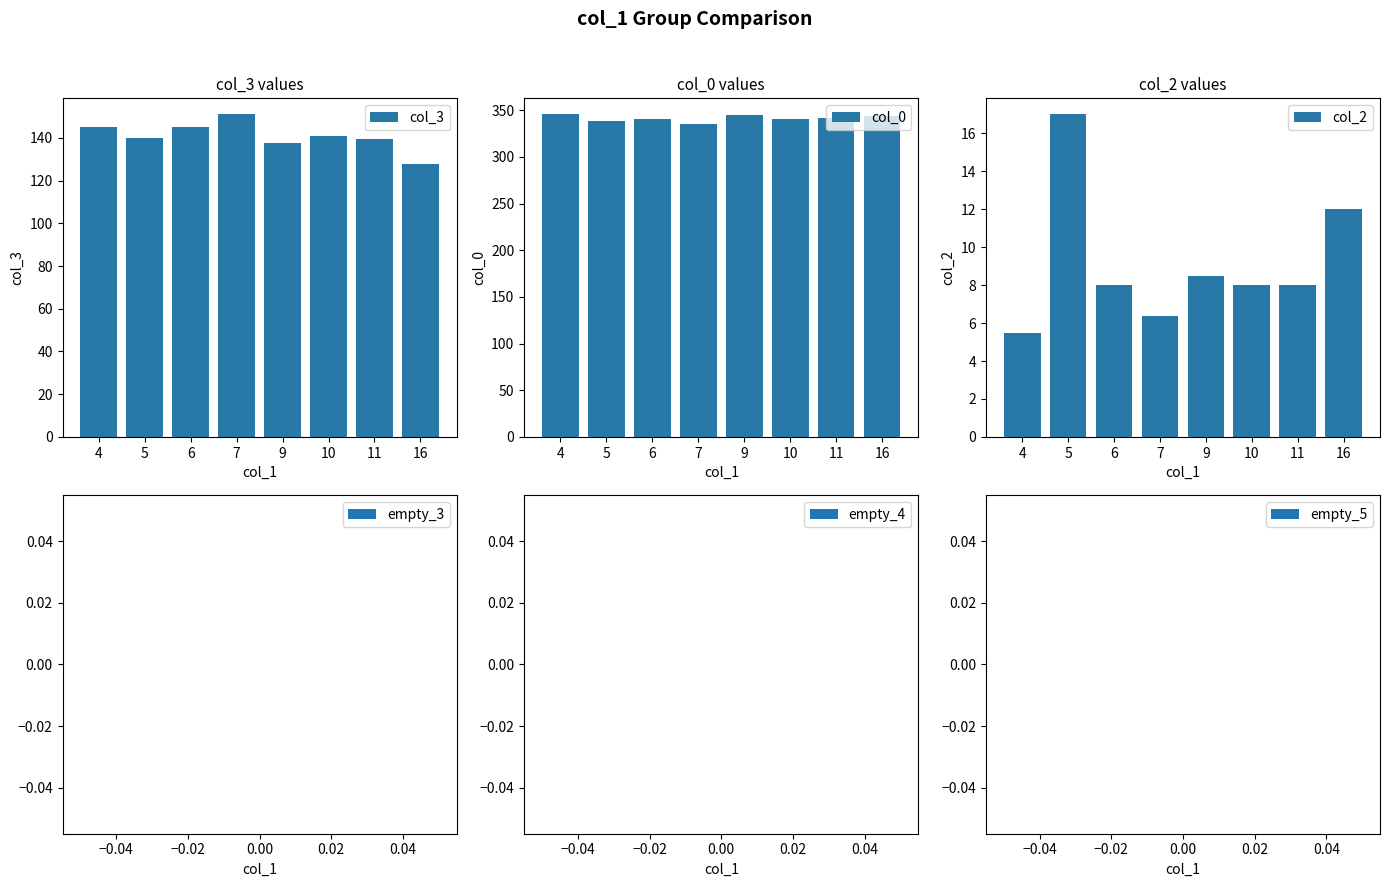

Reading left to right, extract all data points from this chart.

col_3: 4=145.0	5=140.0	6=145.0	7=151.0	9=137.5	10=141.0	11=139.5	16=128.0
col_0: 4=345.5	5=338.0	6=341.0	7=335.6	9=345.0	10=341.0	11=341.5	16=344.0
col_2: 4=5.5	5=17.0	6=8.0	7=6.4	9=8.5	10=8.0	11=8.0	16=12.0